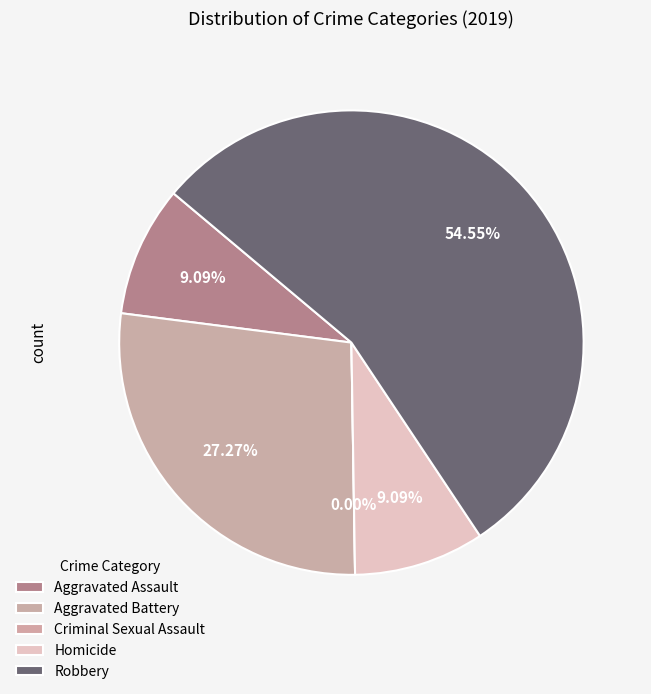

How many segments does this pie chart have?

5